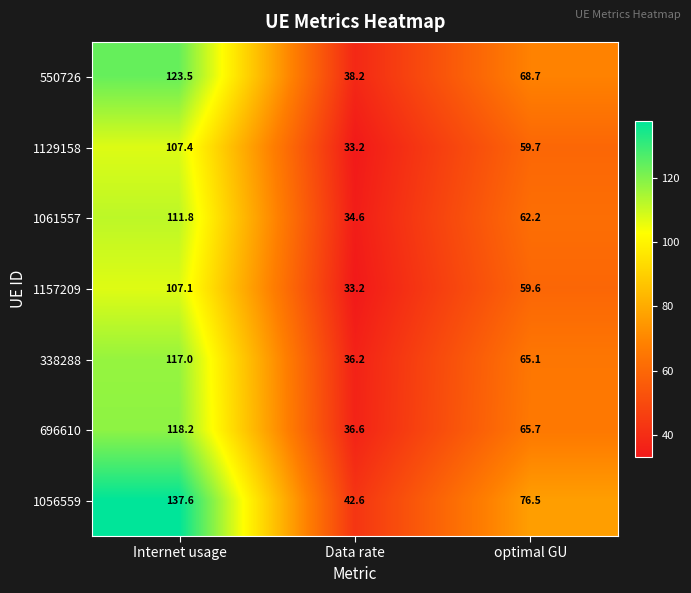

Reading left to right, extract all data points from this chart.

550726: 123.5	38.2	68.7
1129158: 107.4	33.2	59.7
1061557: 111.8	34.6	62.2
1157209: 107.1	33.2	59.6
338288: 117.0	36.2	65.1
696610: 118.2	36.6	65.7
1056559: 137.6	42.6	76.5